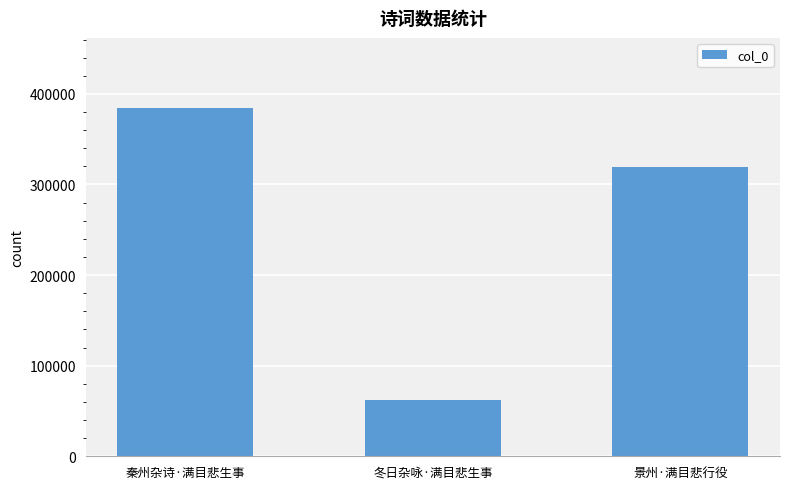

Are the bars horizontal?

No